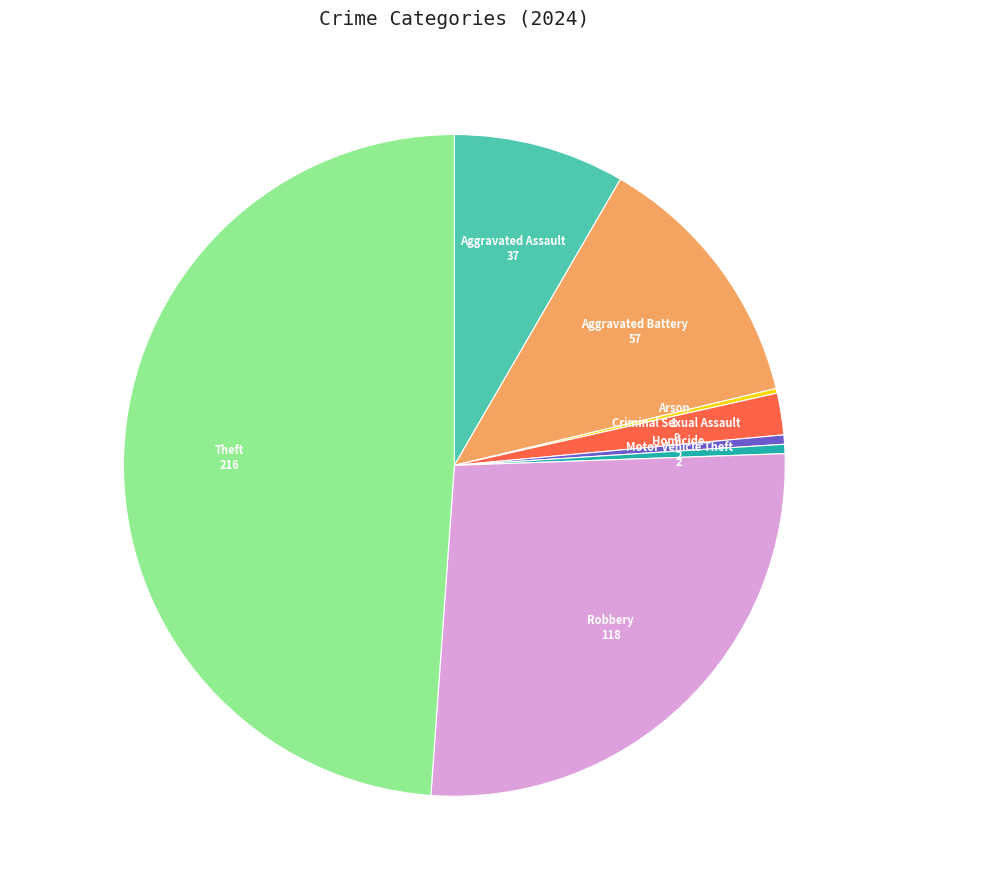

Does any single category account for the majority?

No